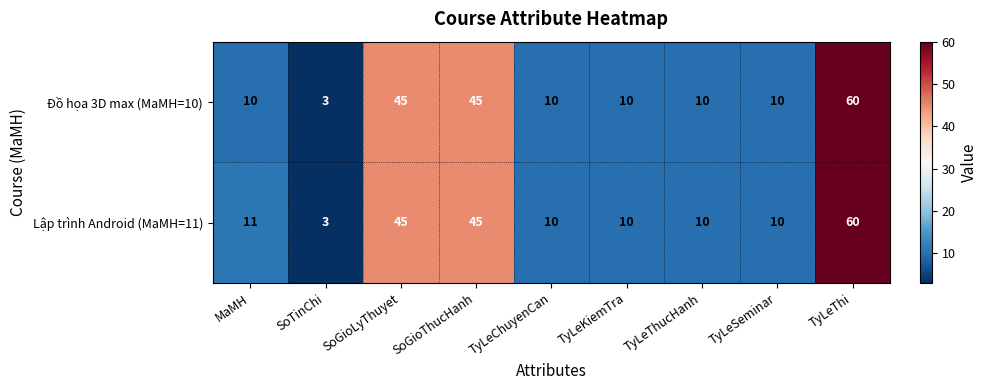

Rank the series by their average value, from highest to lowest.

Lập trình Android (MaMH=11), Đồ họa 3D max (MaMH=10)